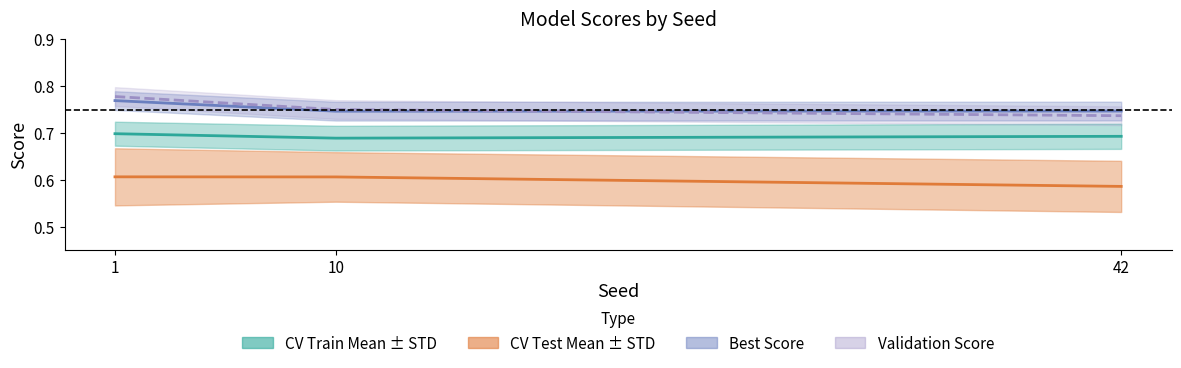

The value of CV Test Mean at 42 is 0.9. True or false?

False